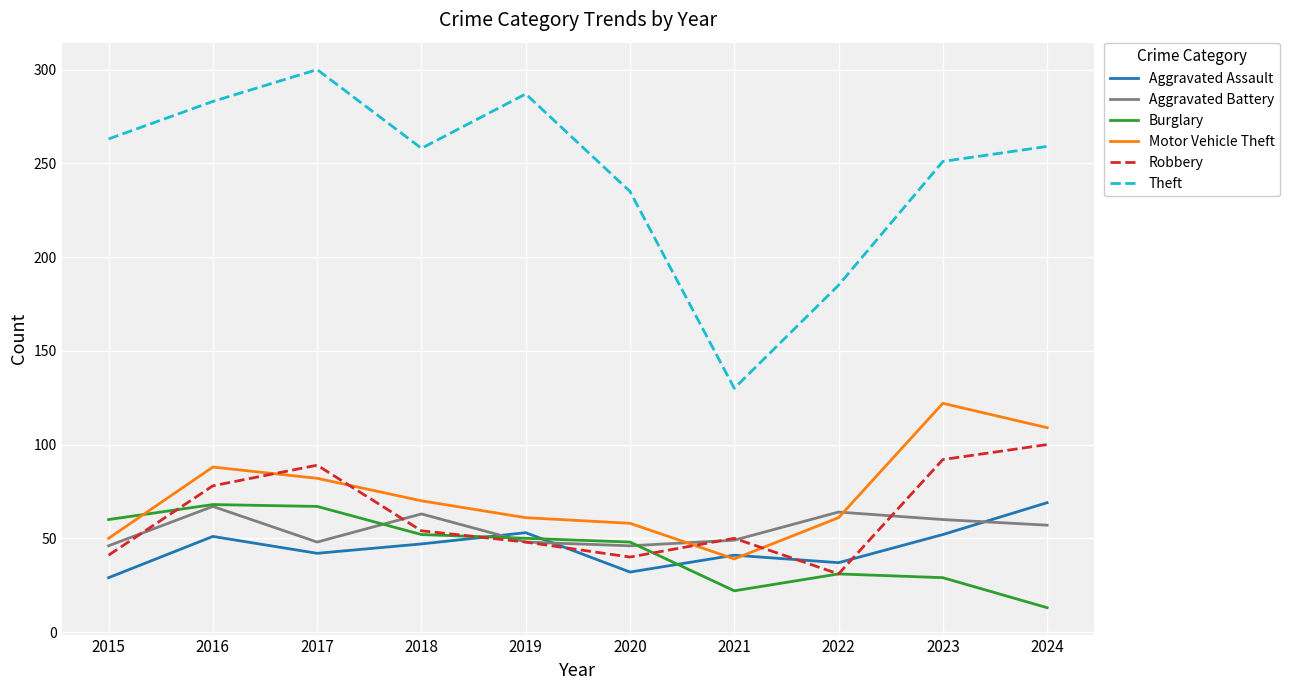

The value of Burglary at 2023 is 29. True or false?

True